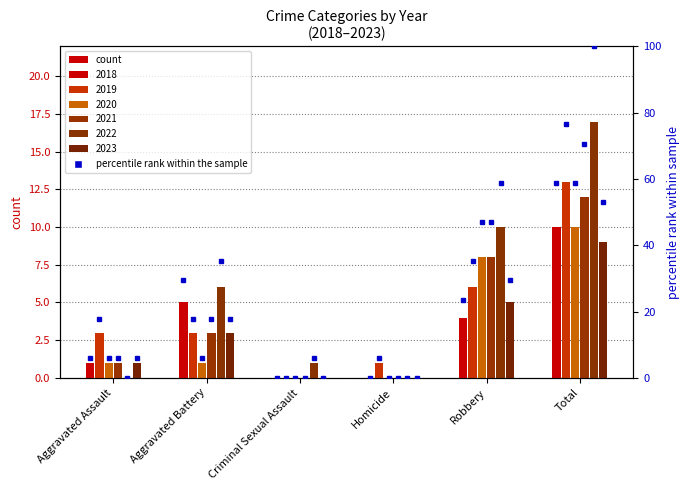

What is the approximate value of 2019 at Aggravated Assault?

3